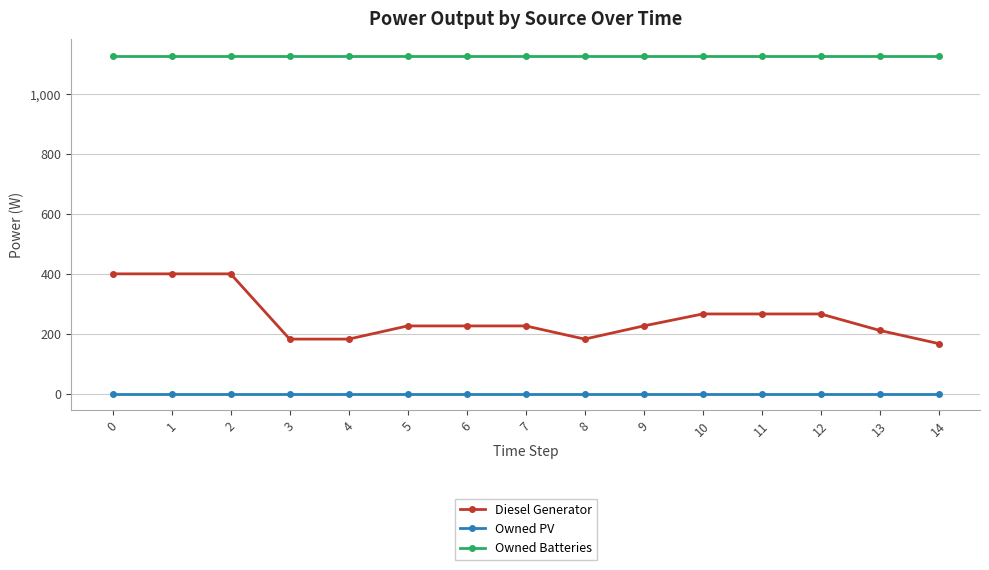

True or false: Owned PV and Owned Batteries intersect in this chart.

False